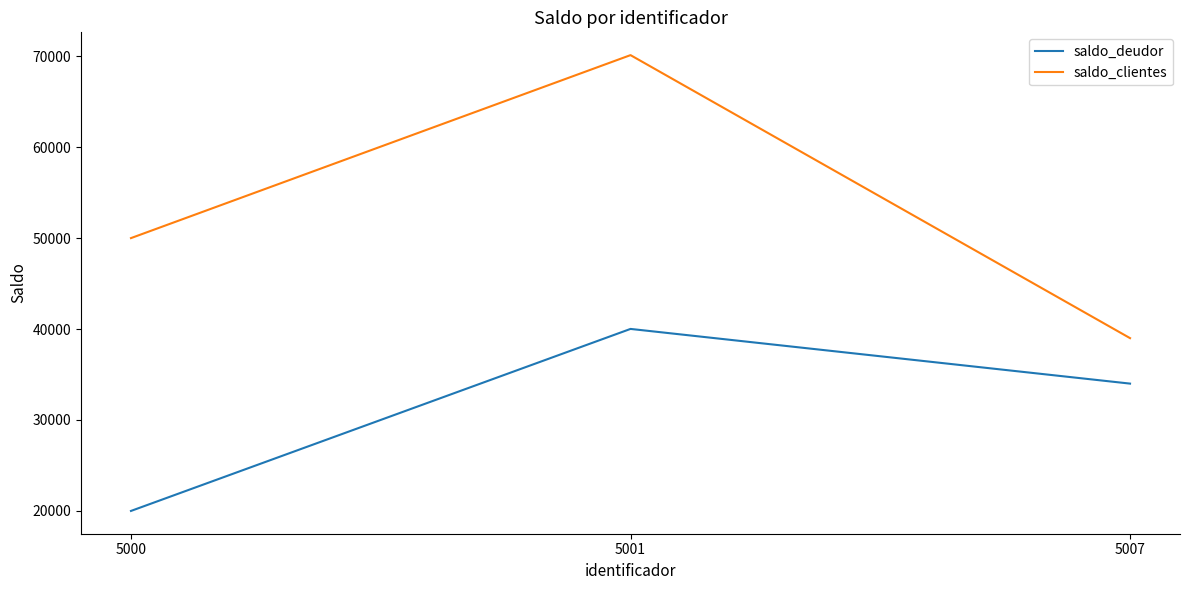

What is the maximum value for saldo_clientes?

70120.5